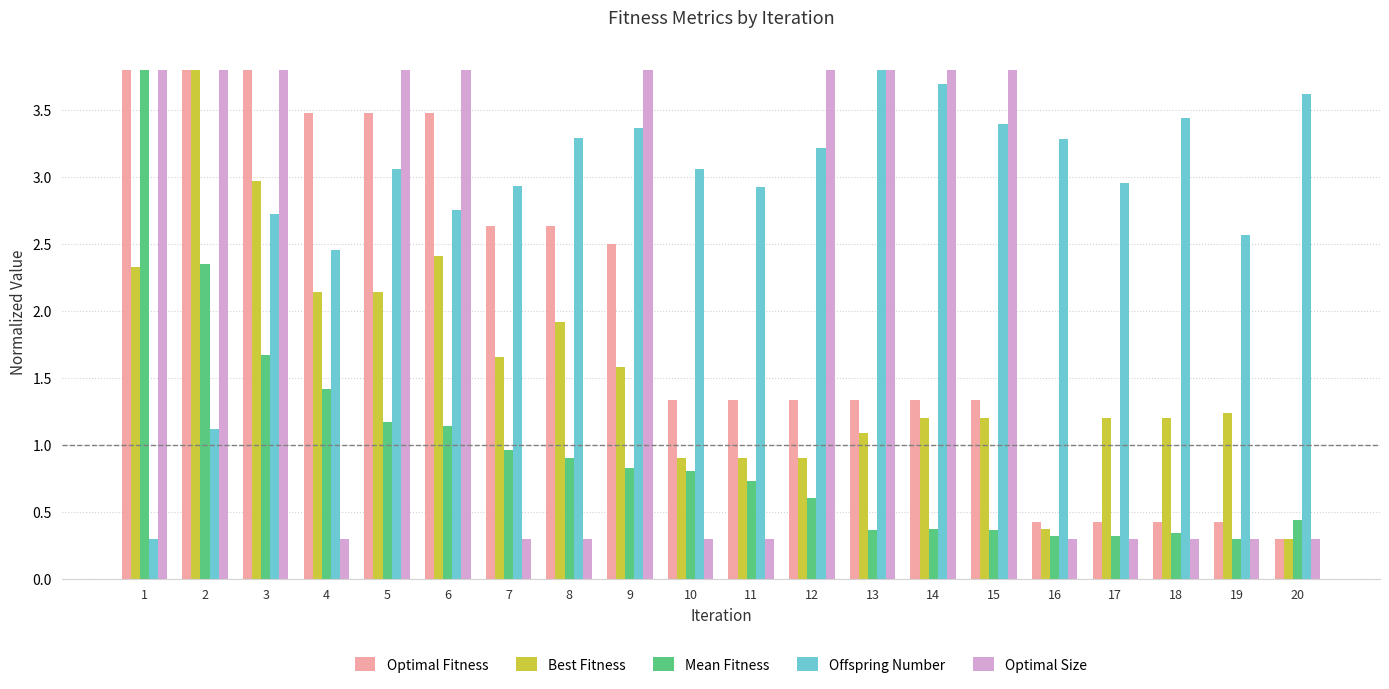

What is the highest value of the Optimal Size series?

3.8